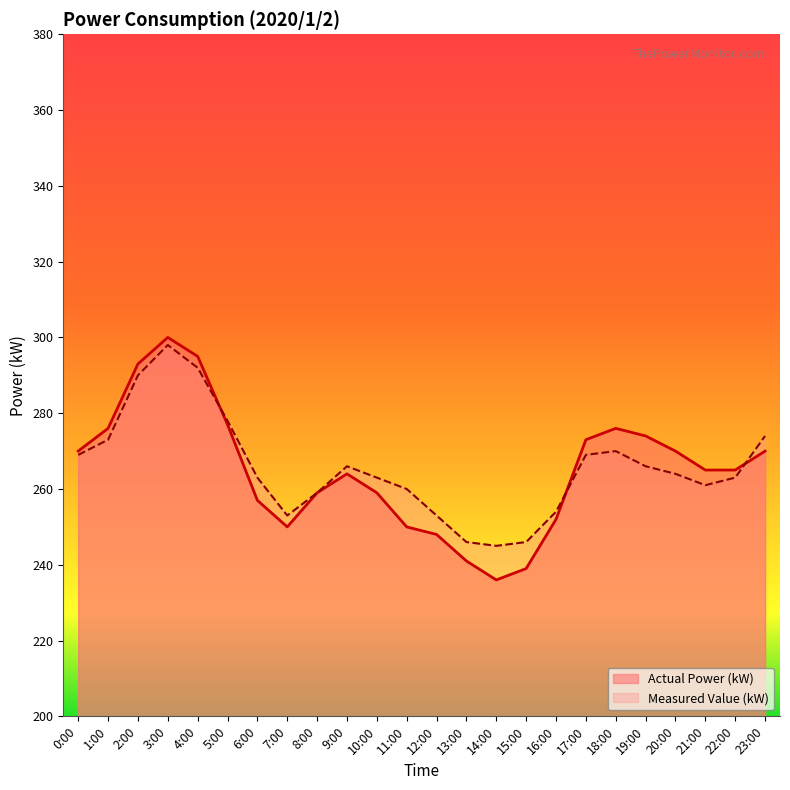

At which category is the sum across all series the highest?

3:00